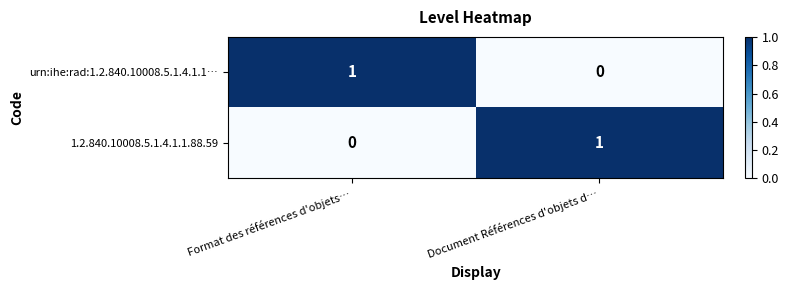

Is it true that urn:ihe:rad:1.2.840.10008.5.1.4.1.1… equals 0 at Document Références d'objets d…?

True